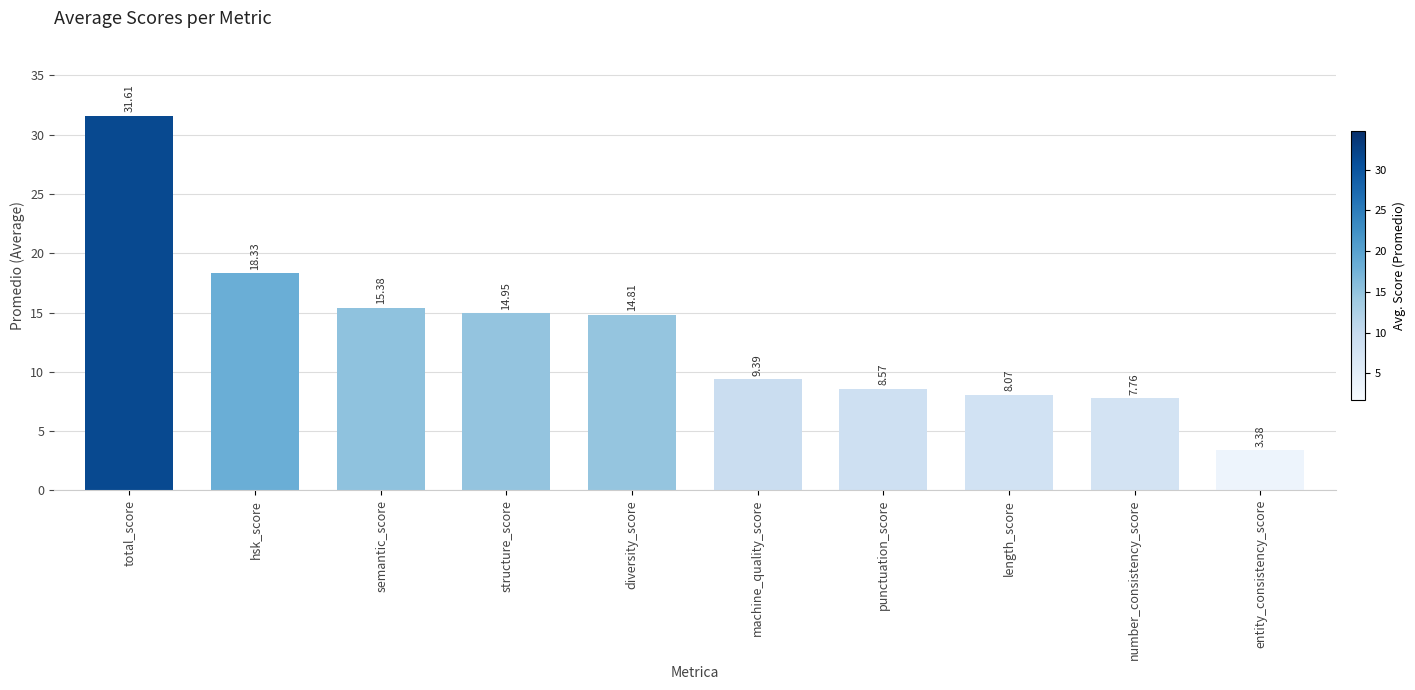

How many categories are shown in the chart?

10